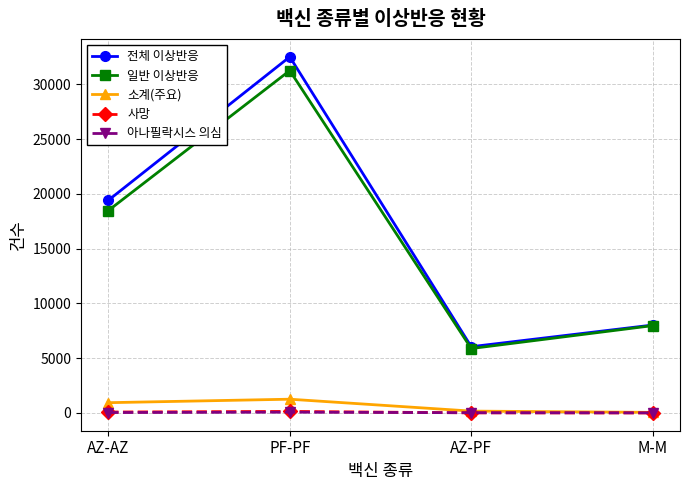

What is the label of the 1st point from the left?

AZ-AZ